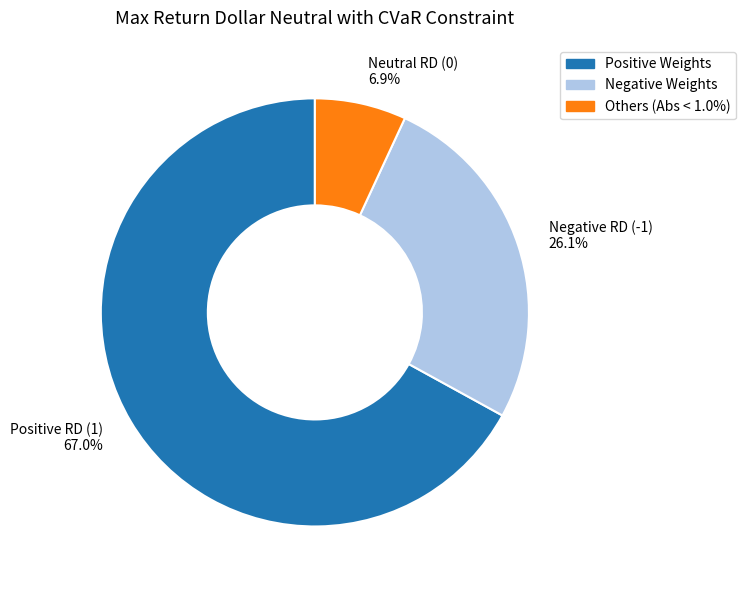

Approximately how many times larger is the value at Neutral RD (0) 6.9% compared to Negative RD (-1) 26.1%?

0.3